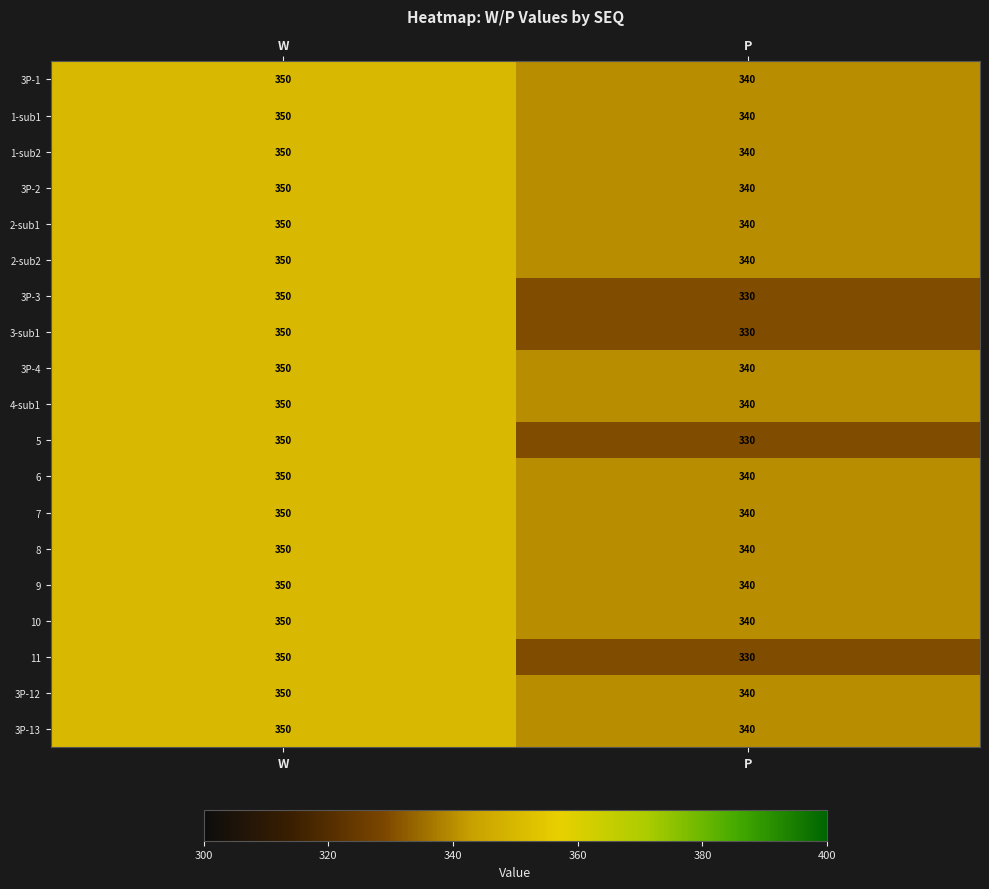

What is the total value across all series at W?

6650